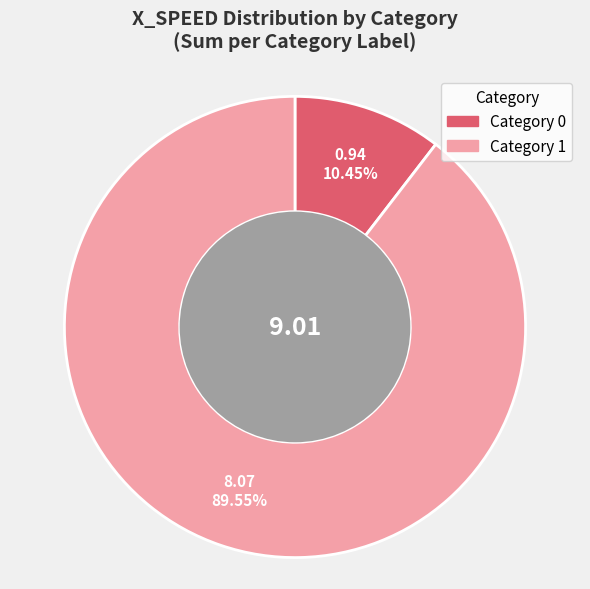

How many slices are in this pie chart?

2